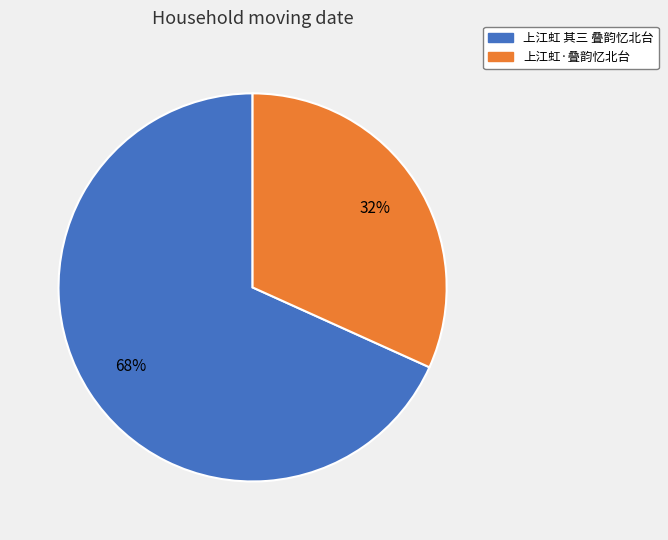

To the nearest percent, what is the difference between the largest and smallest slice percentages?

36%